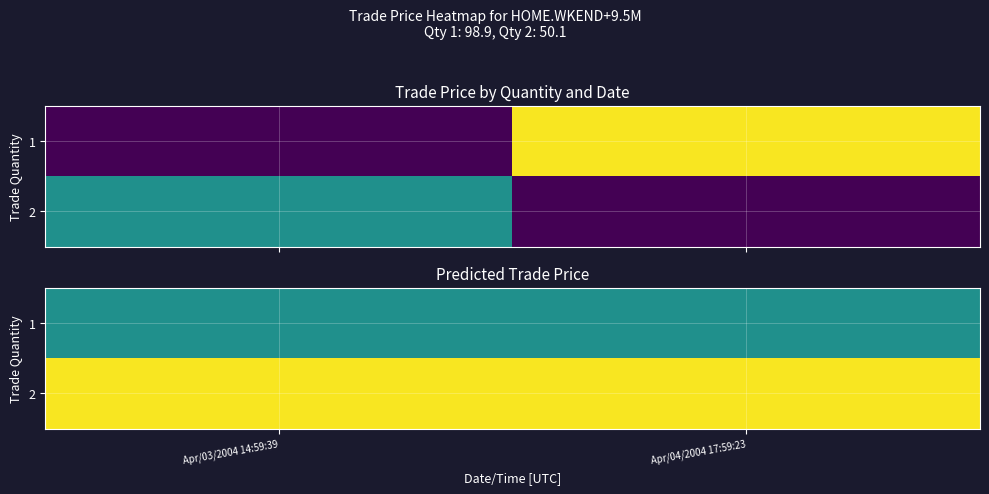

Count the number of categories in the chart.

2